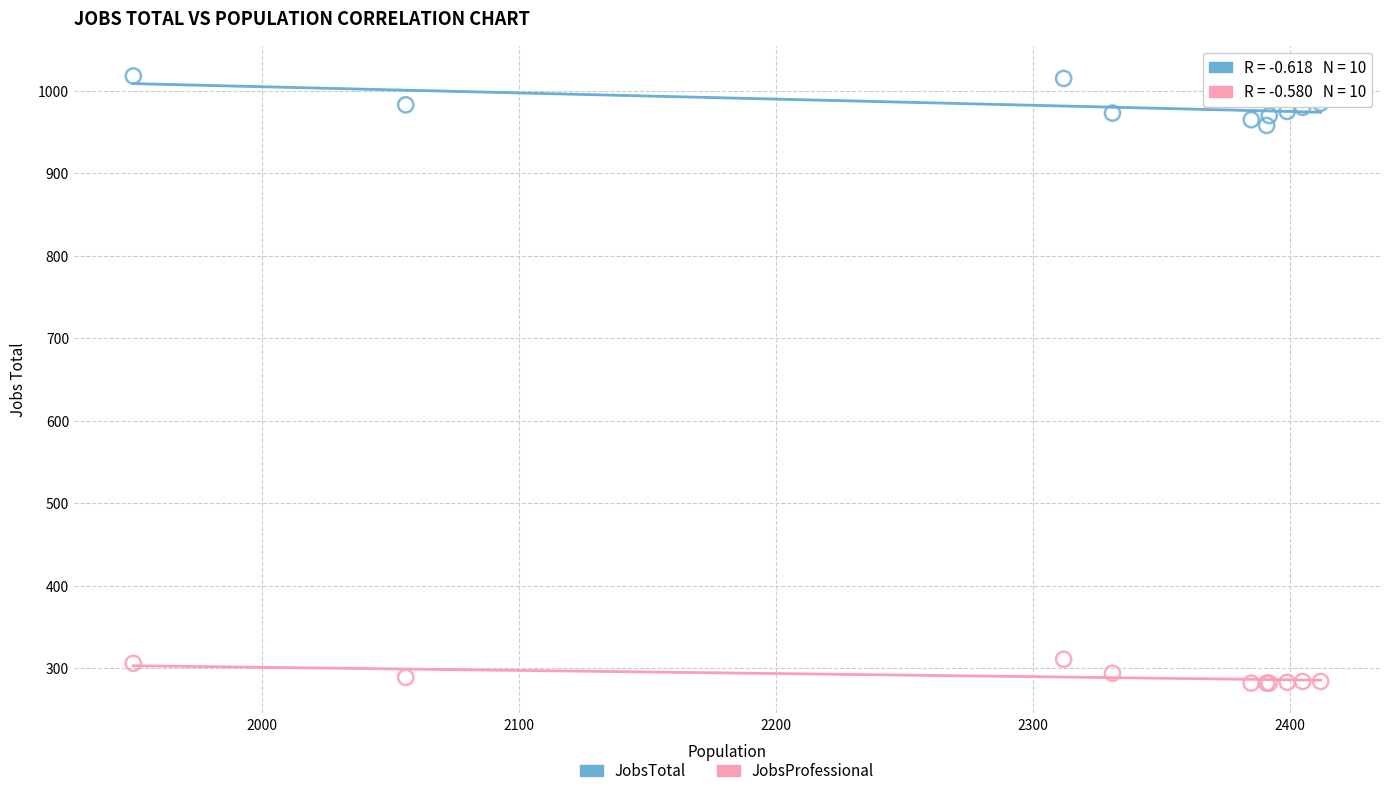

Which series contains the lowest Y value?

JobsProfessional